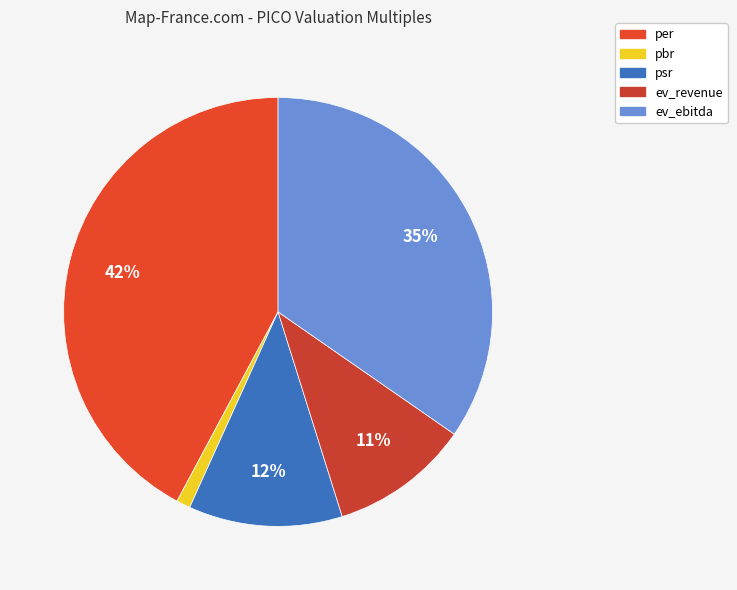

Combined, do per and psr account for over 50%?

Yes